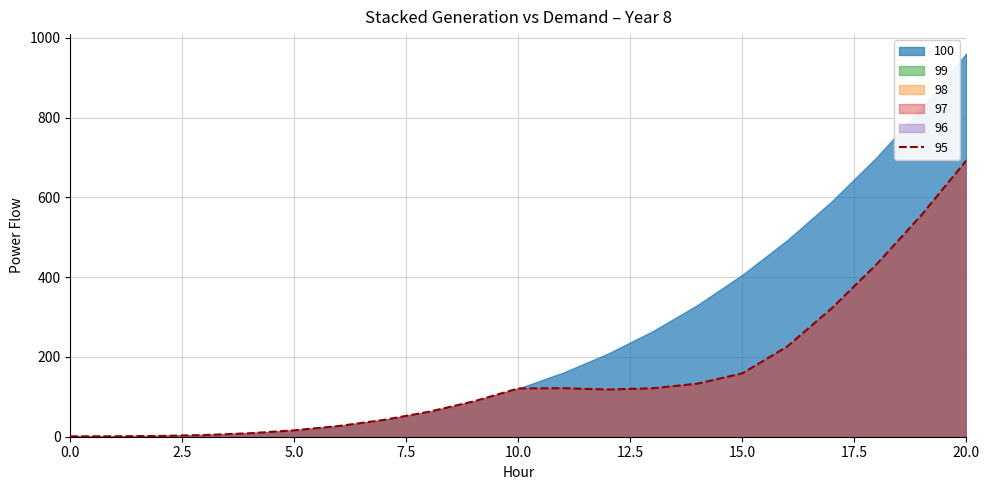

Does the chart display data point markers on the line(s)?

No